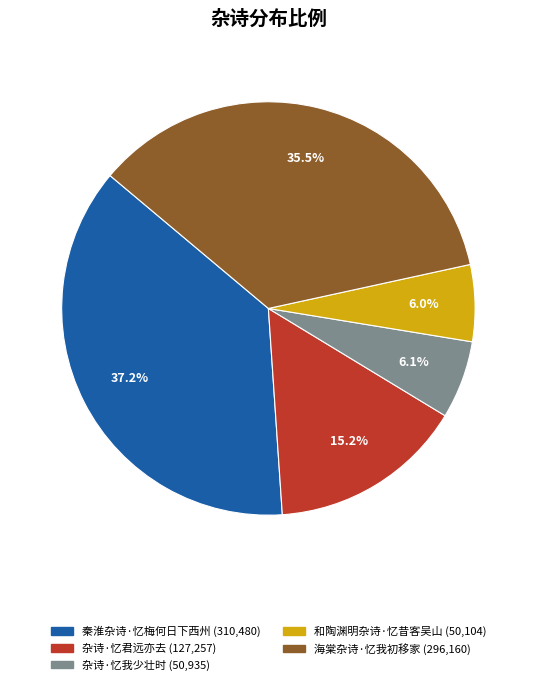

What is the total percentage of 秦淮杂诗·忆梅何日下西州 and 杂诗·忆我少壮时?

43.3%